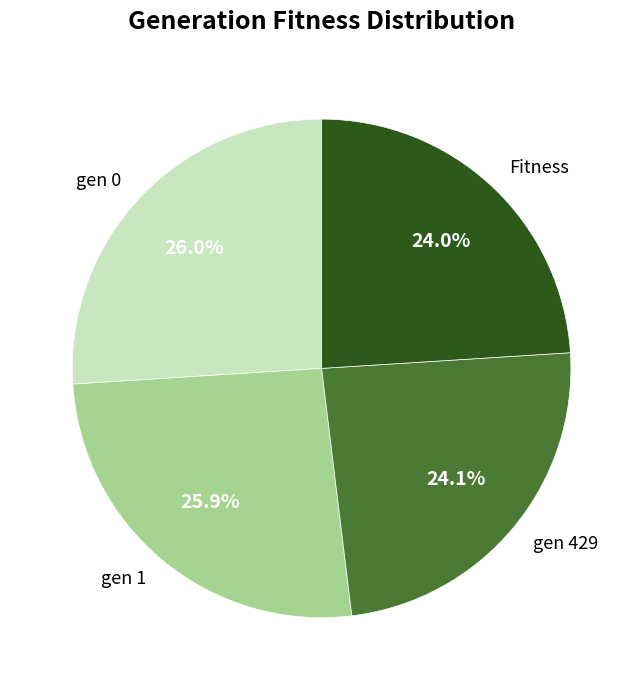

To the nearest percent, what percentage of the pie is gen 0?

26%